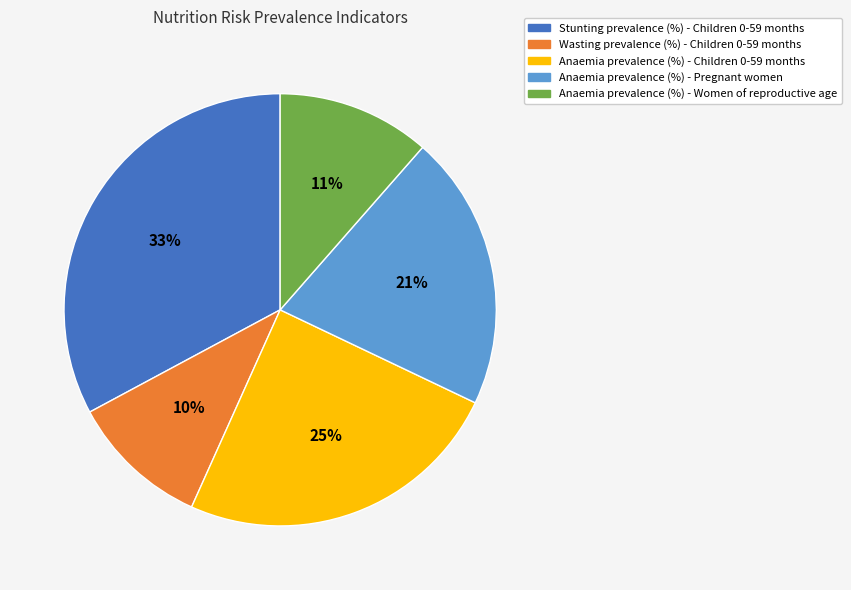

Which category has the smallest portion of the pie?

Wasting prevalence (%) - Children 0-59 months